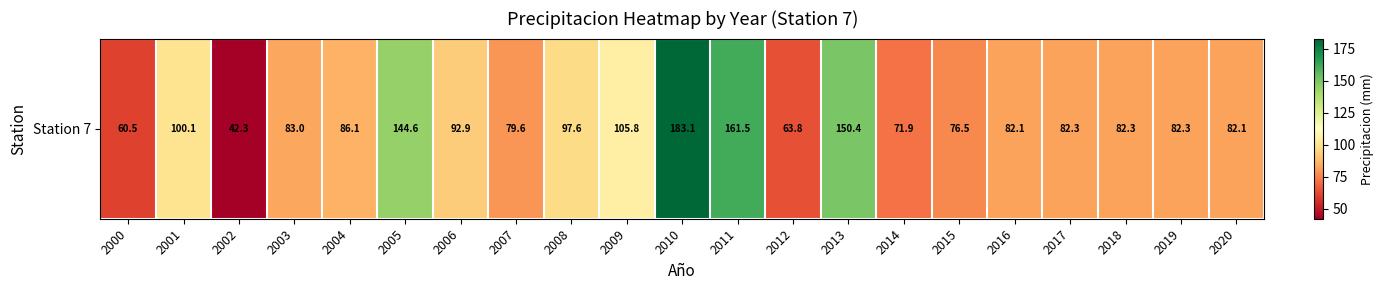

Which has a higher value, 2020 or 2015?

2020